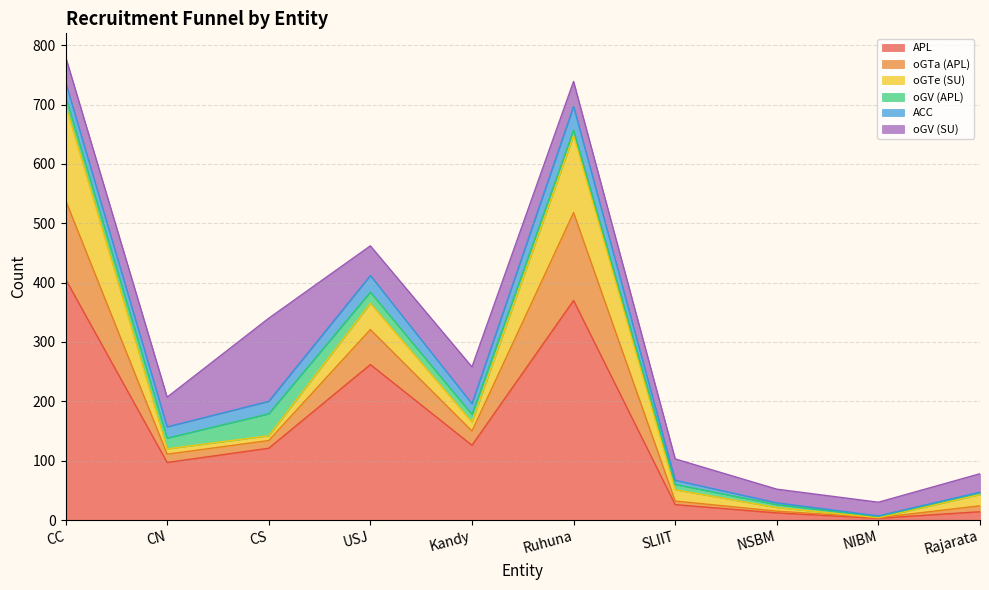

What is the label of the 6th point from the left?

Ruhuna